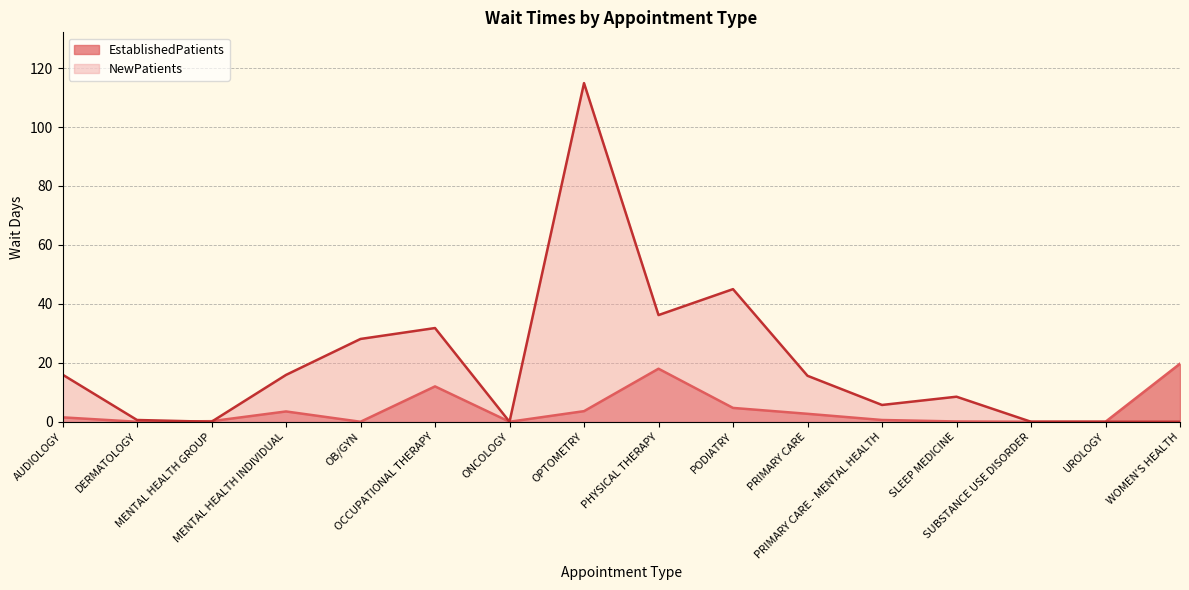

Does the chart have visible grid lines?

Yes